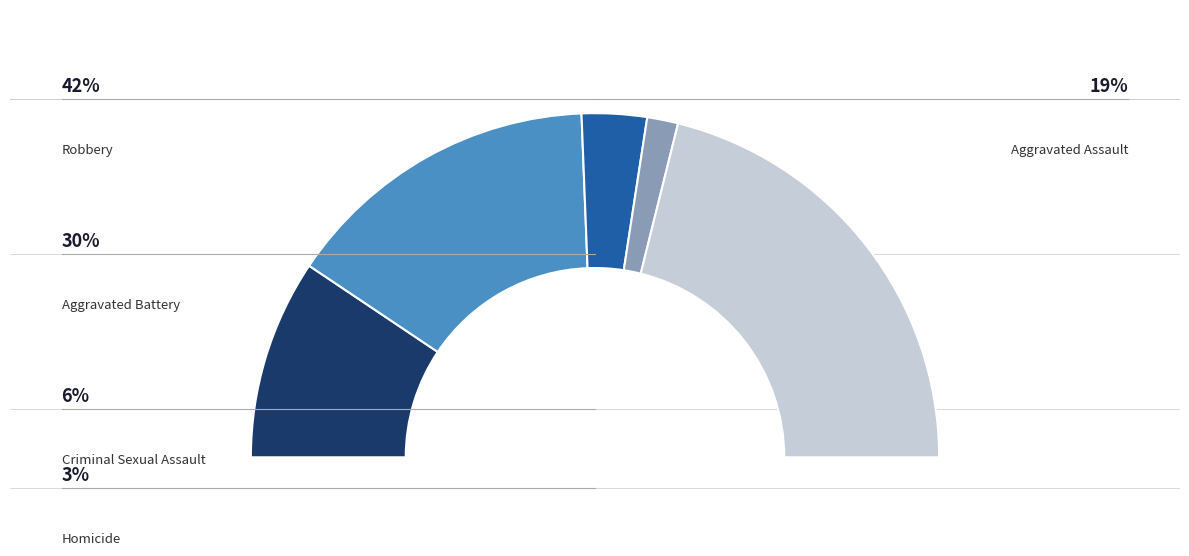

What is the ratio of the value at Criminal Sexual Assault to the value at Homicide?

2.1